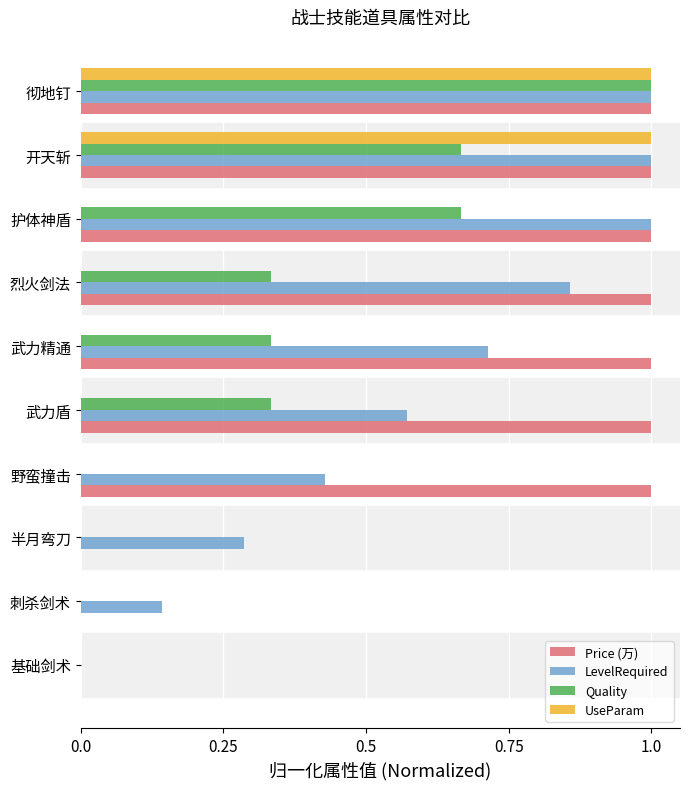

What is the sum of all Price (万) values?

7.0